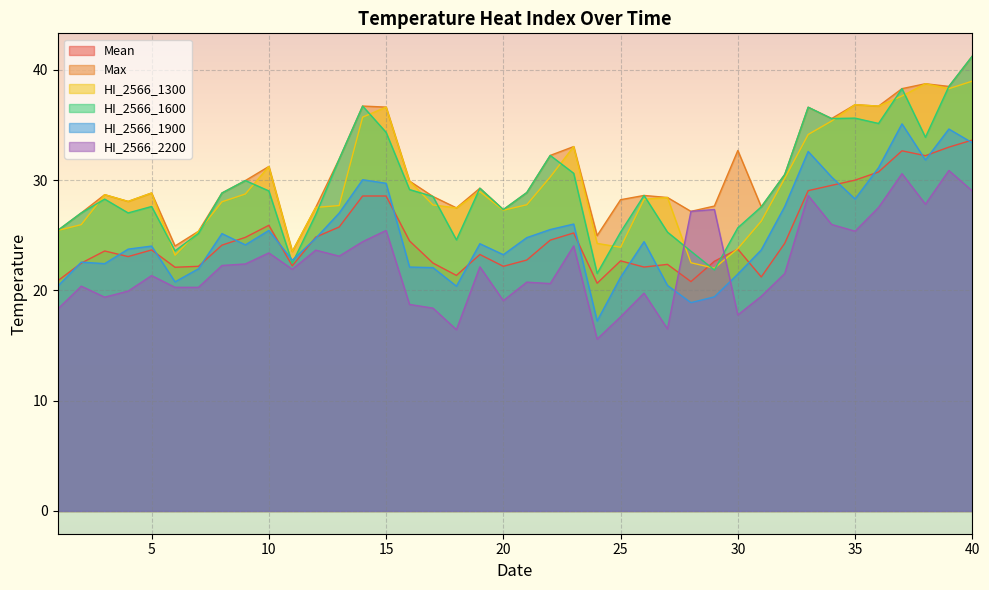

What is the approximate value of Max at 30?

32.7